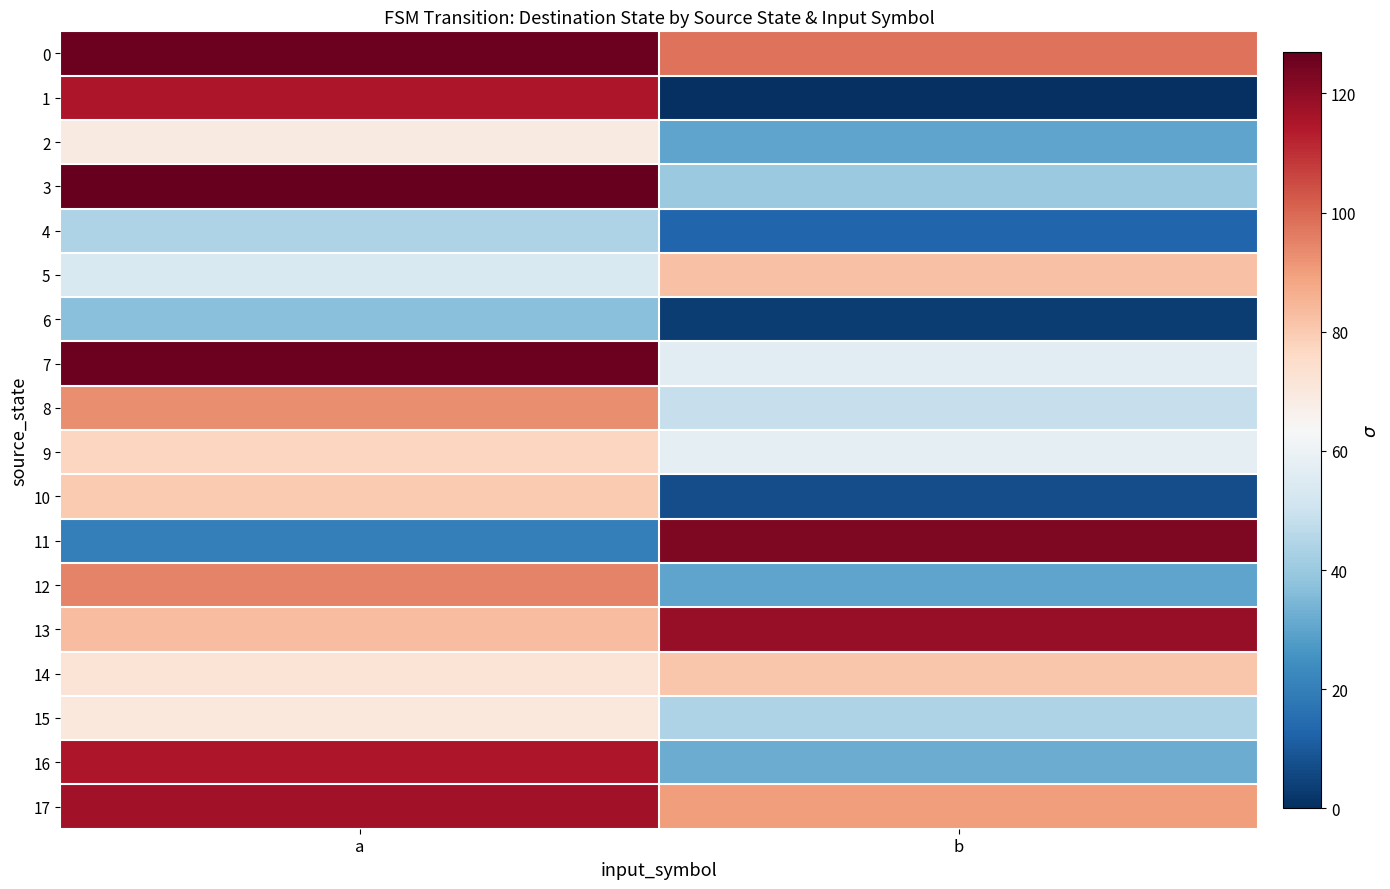

Which series changed the most between a and b?

1